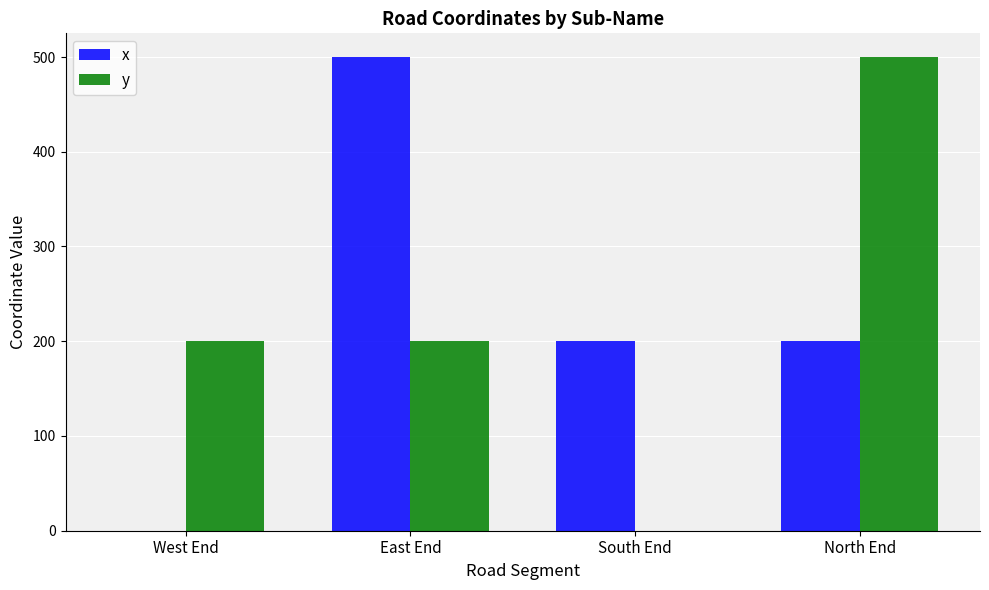

The value of x at North End is 262. True or false?

False